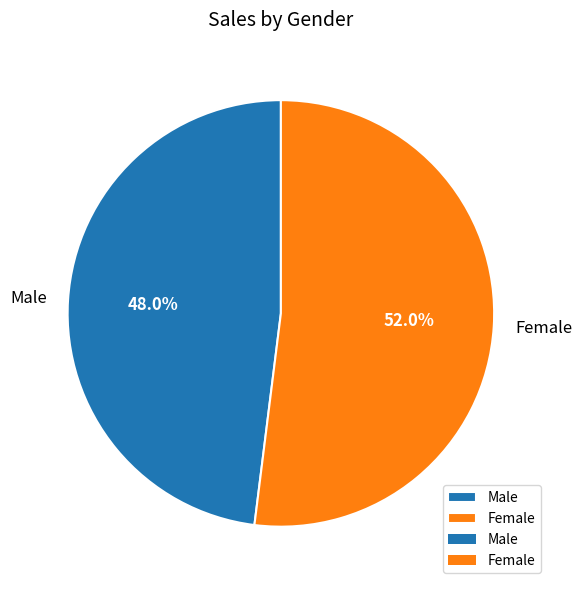

What is the majority slice?

Female